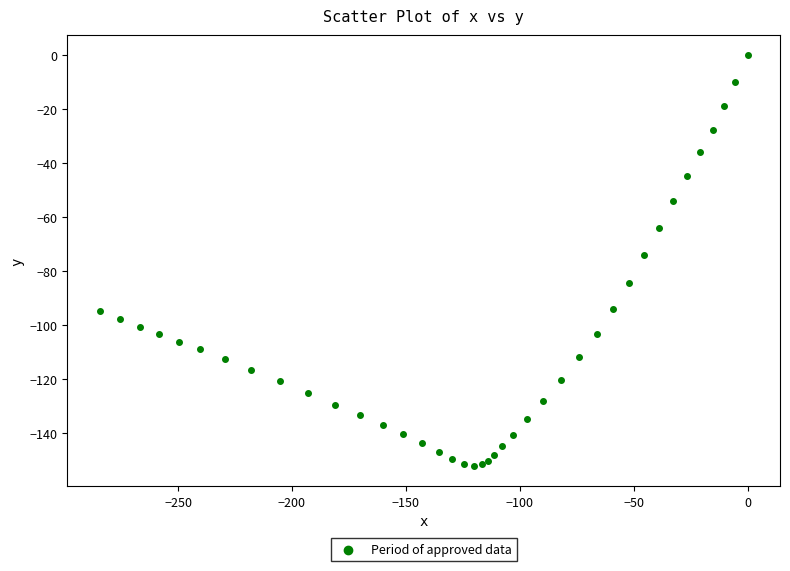

What Y value in the scatter plot is closest to -76?

-73.8